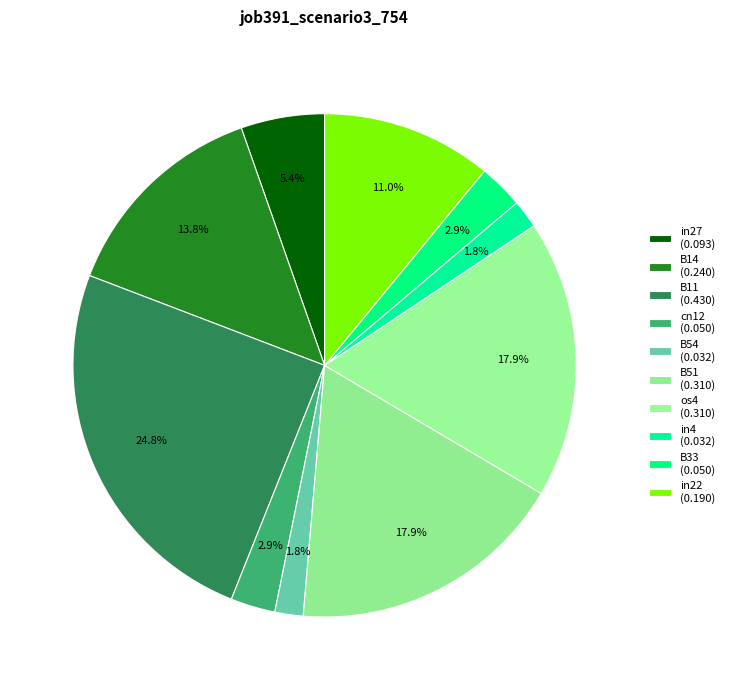

How many segments does this pie chart have?

10